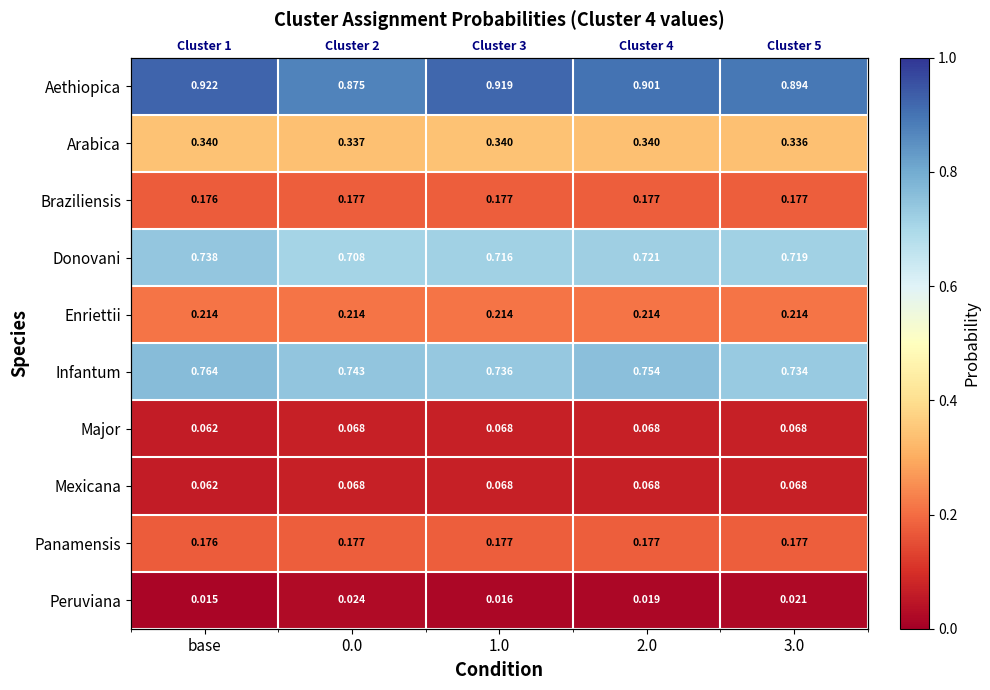

Between 0.0 and 1.0, which series saw the biggest shift?

Aethiopica